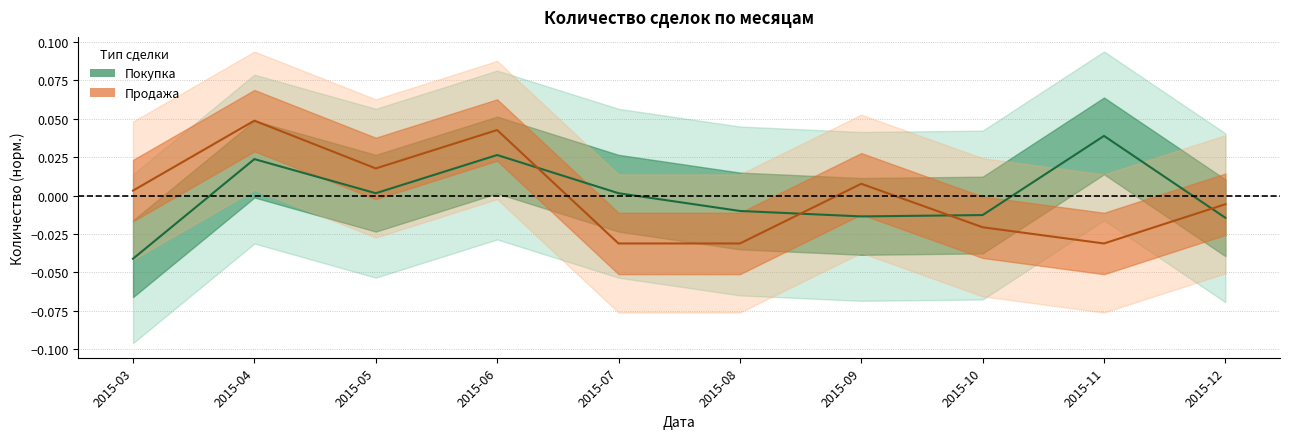

List the series in order of their overall mean, highest first.

Покупка (центр), Продажа (центр)